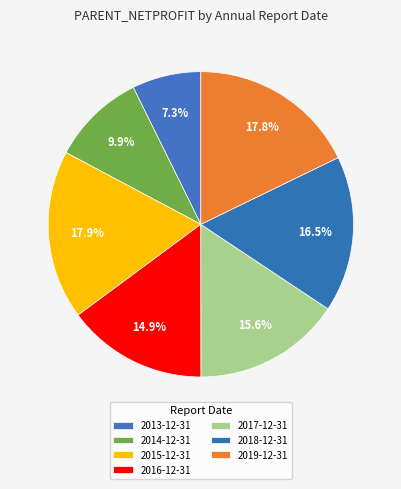

What is the smallest slice in the pie chart?

2013-12-31